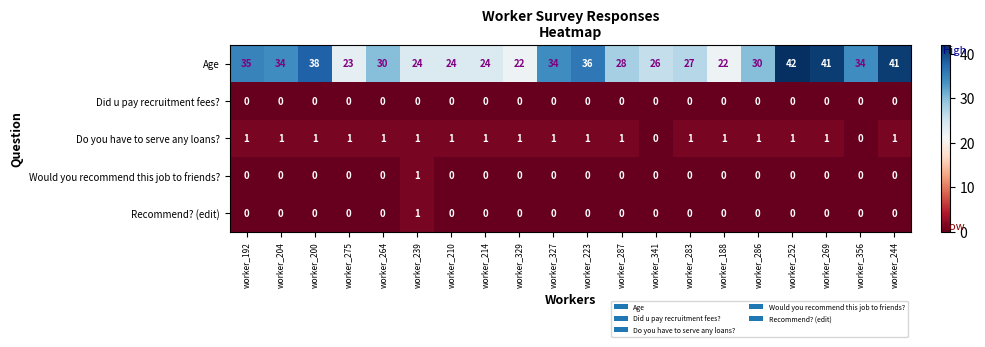

Which series has the widest spread of values?

Age